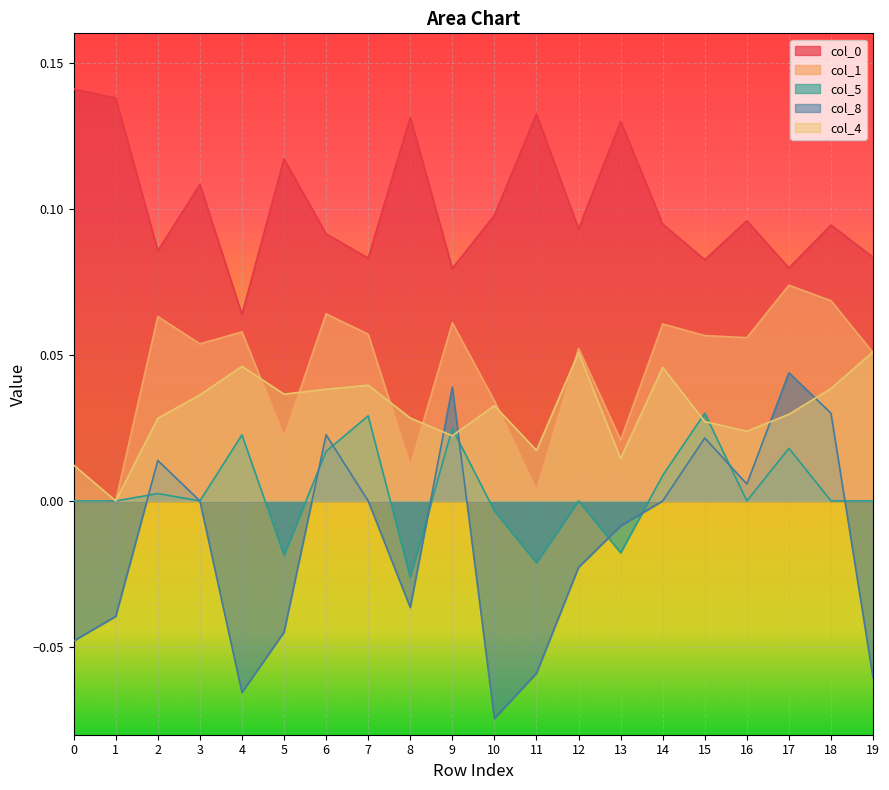

Reading right to left, what are all the values shown in this chart?

0: 0.1	0.1	0.1	0.1	0.1	0.1	0.1	0.1	0.1	0.1	0.1	0.1	0.1	0.1	0.1	0.1	0.1	0.1	0.1	0.1
1: 0.1	0.1	0.1	0.1	0.1	0.1	0.0	0.1	0.0	0.0	0.1	0.0	0.1	0.1	0.0	0.1	0.1	0.1	0.0	0.0
5: 0.0	0.0	0.0	0.0	0.0	0.0	-0.0	0.0	-0.0	-0.0	0.0	-0.0	0.0	0.0	-0.0	0.0	0.0	0.0	0.0	0.0
8: -0.1	0.0	0.0	0.0	0.0	0.0	-0.0	-0.0	-0.1	-0.1	0.0	-0.0	0.0	0.0	-0.0	-0.1	0.0	0.0	-0.0	-0.0
4: 0.1	0.0	0.0	0.0	0.0	0.0	0.0	0.1	0.0	0.0	0.0	0.0	0.0	0.0	0.0	0.0	0.0	0.0	0.0	0.0